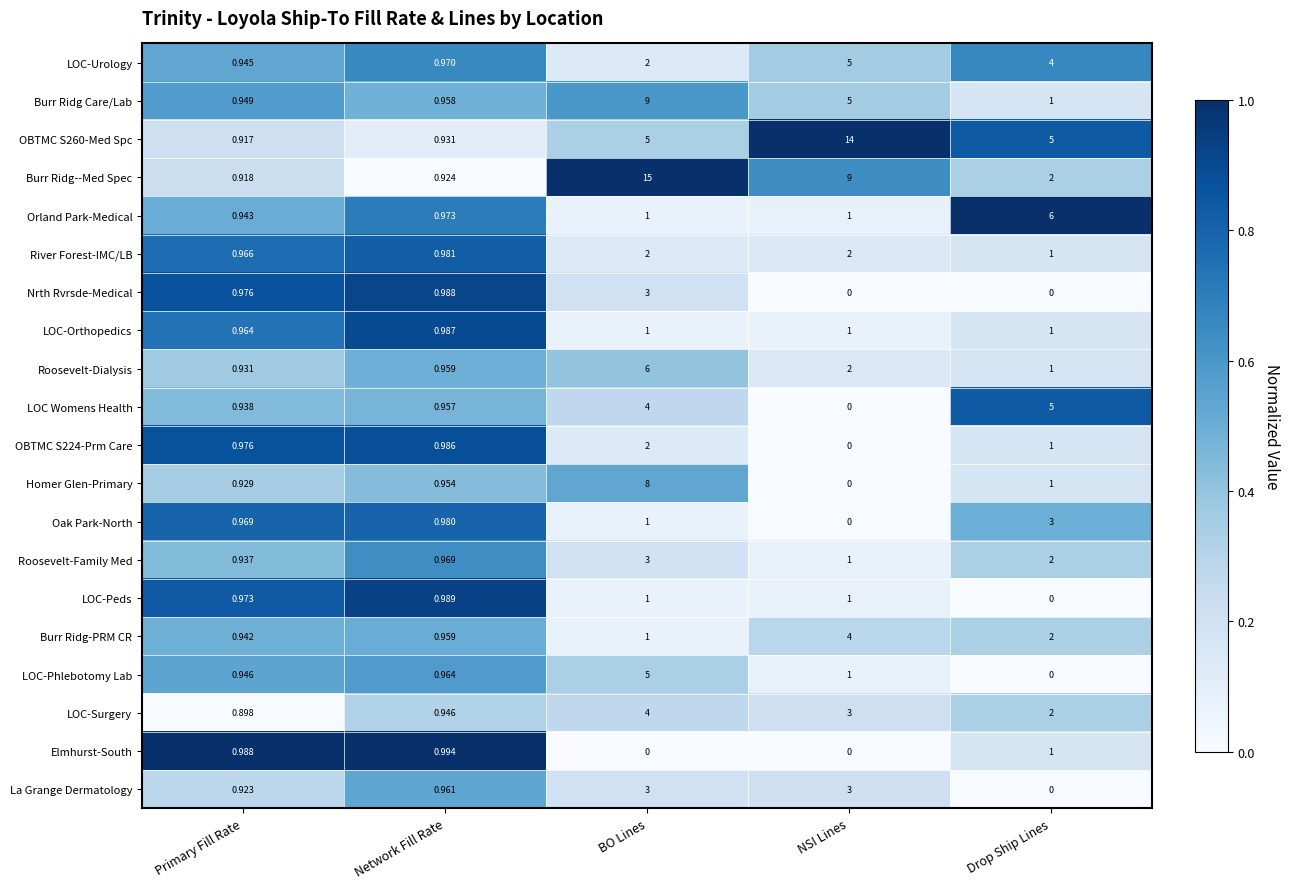

List the labels in order of LOC-Surgery value, smallest first.

Primary Fill Rate, Network Fill Rate, Drop Ship Lines, NSI Lines, BO Lines